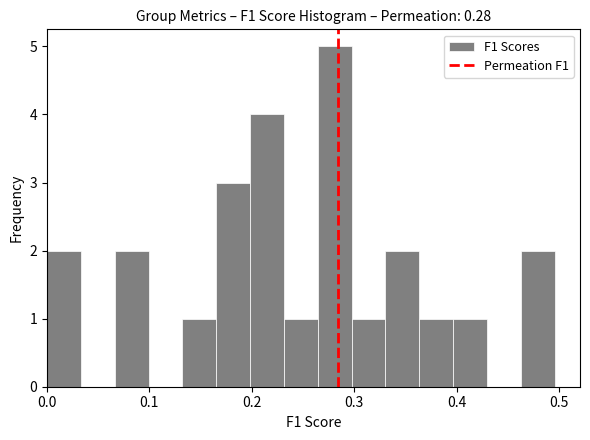

Around what value on the x-axis is the tallest bar? Give the approximate position of its centre, as read against the axis.

0.28